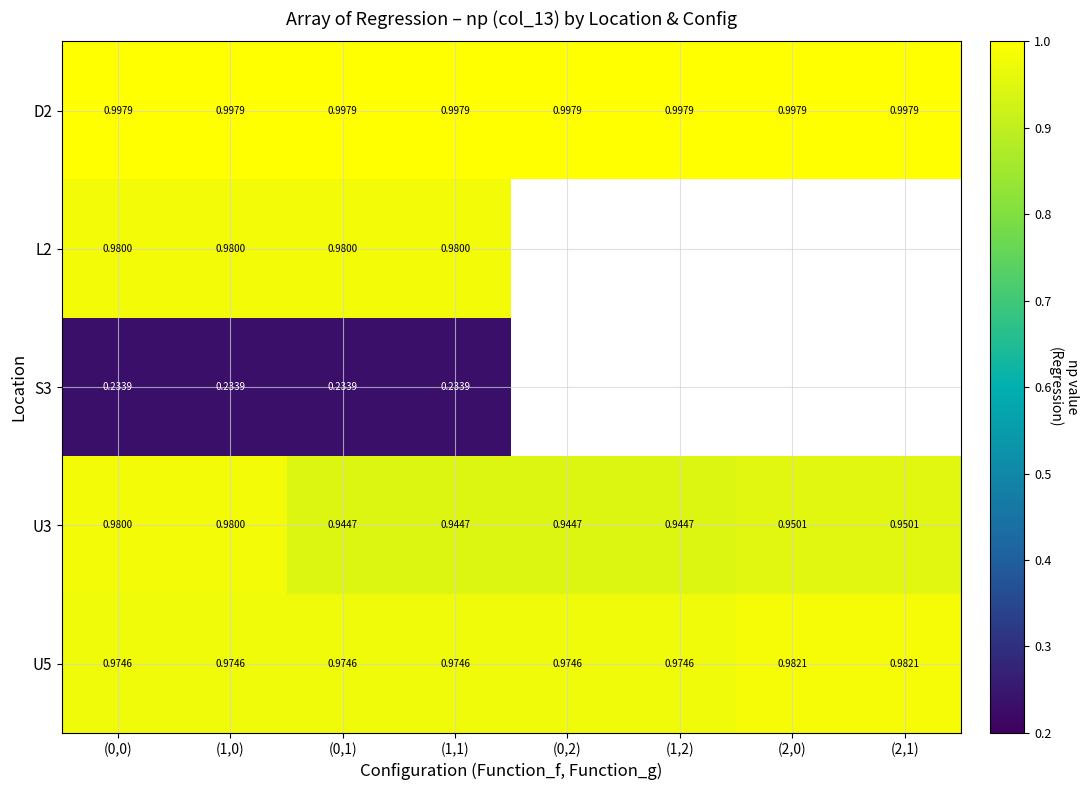

What is the greatest value displayed?

1.0